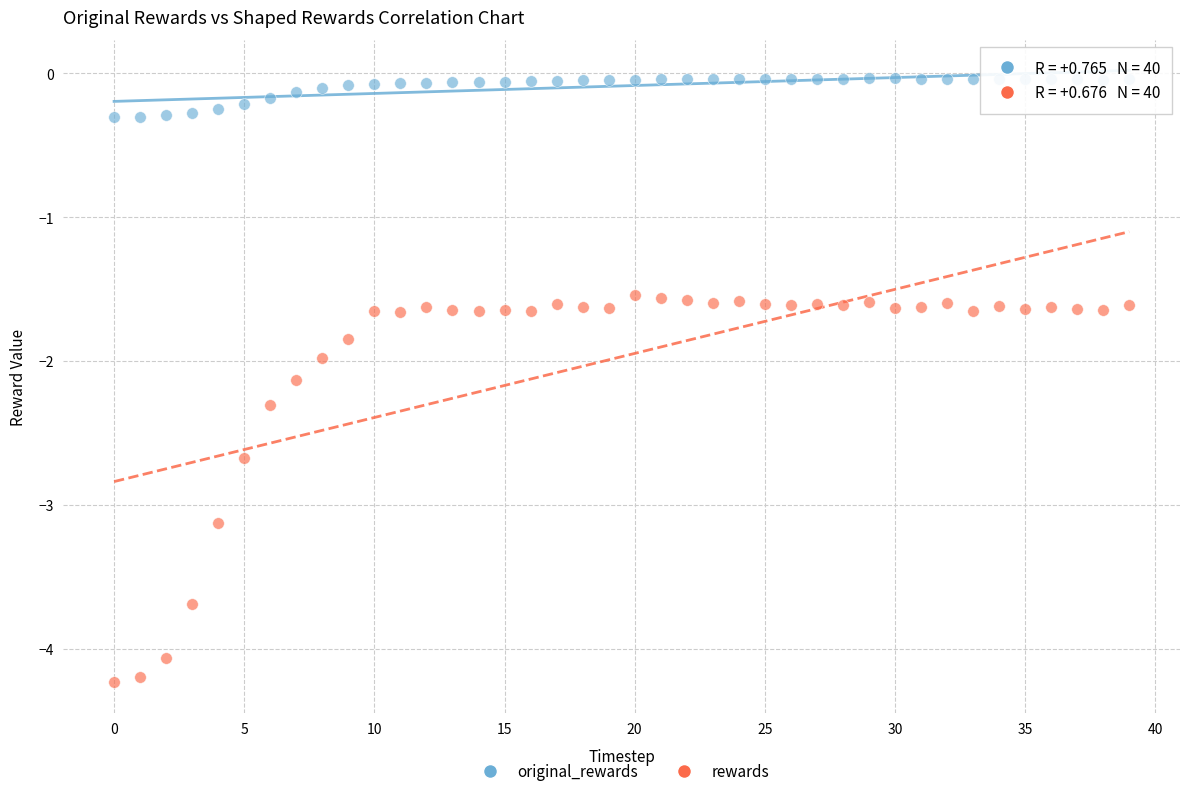

Across all data points, what is the range of Y values (max minus min)?

4.2